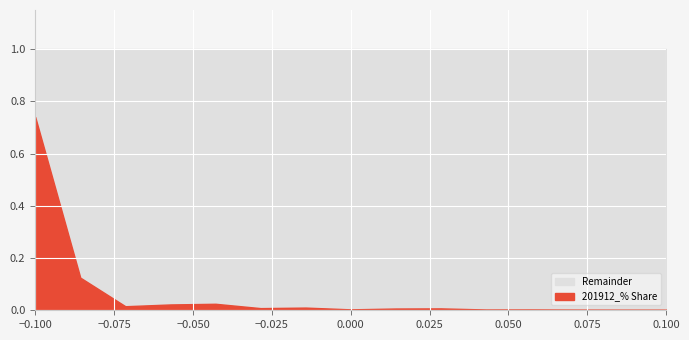

Reading left to right, list all the values displayed in this chart.

201912_% Share: CHINESE MAINLAND=74.0	MACAU SAR=12.5	TAIWAN=1.6	U S A=2.2	UNITED KINGDOM=2.5	JAPAN=0.8	AUSTRALIA=1.0	SAUDI ARABIA=0.4	ITALY=0.7	NETHERLANDS=0.7	FRANCE=0.3	GERMANY=0.3	CANADA=0.3	KOREA REP=0.3	SINGAPORE=0.2
Remainder: CHINESE MAINLAND=26.0	MACAU SAR=87.5	TAIWAN=98.4	U S A=97.8	UNITED KINGDOM=97.5	JAPAN=99.2	AUSTRALIA=99.0	SAUDI ARABIA=99.6	ITALY=99.3	NETHERLANDS=99.3	FRANCE=99.7	GERMANY=99.7	CANADA=99.7	KOREA REP=99.7	SINGAPORE=99.8